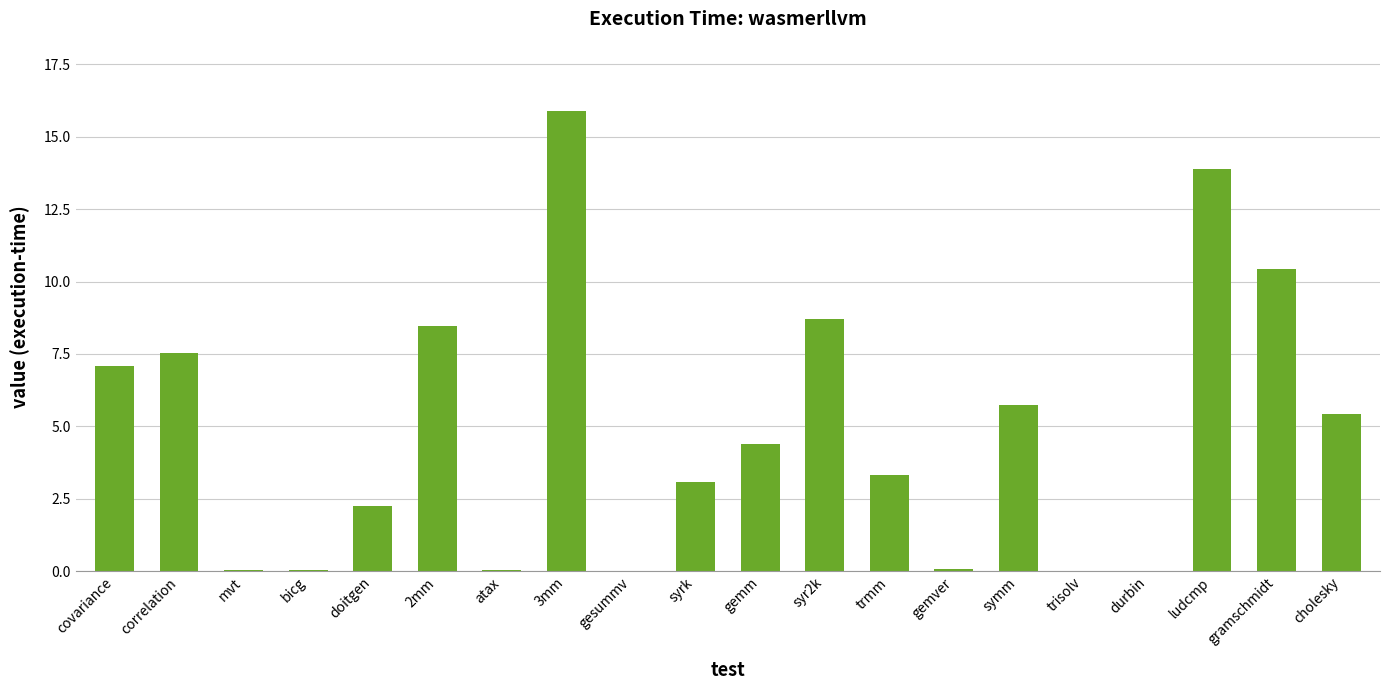

What is the maximum value shown in the chart?

15.9